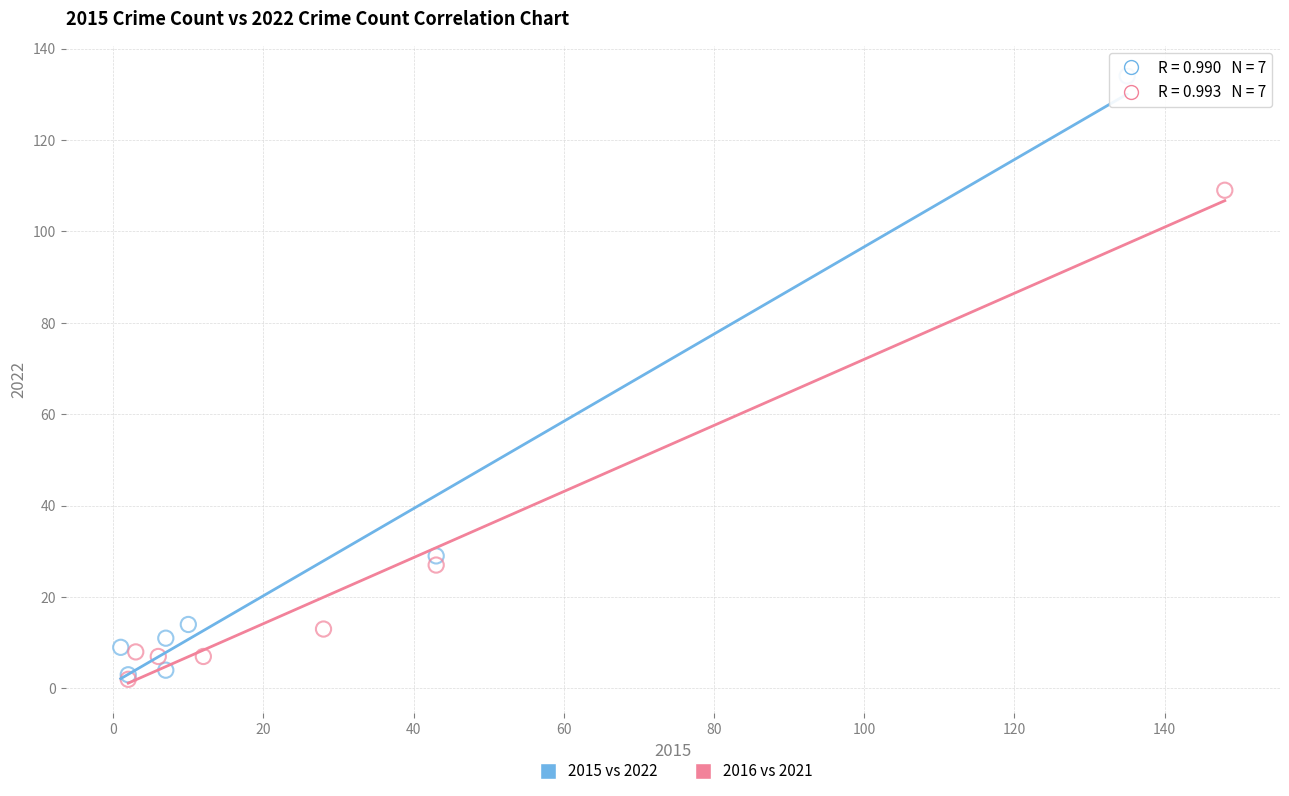

Which series contains the highest Y value?

2015 vs 2022